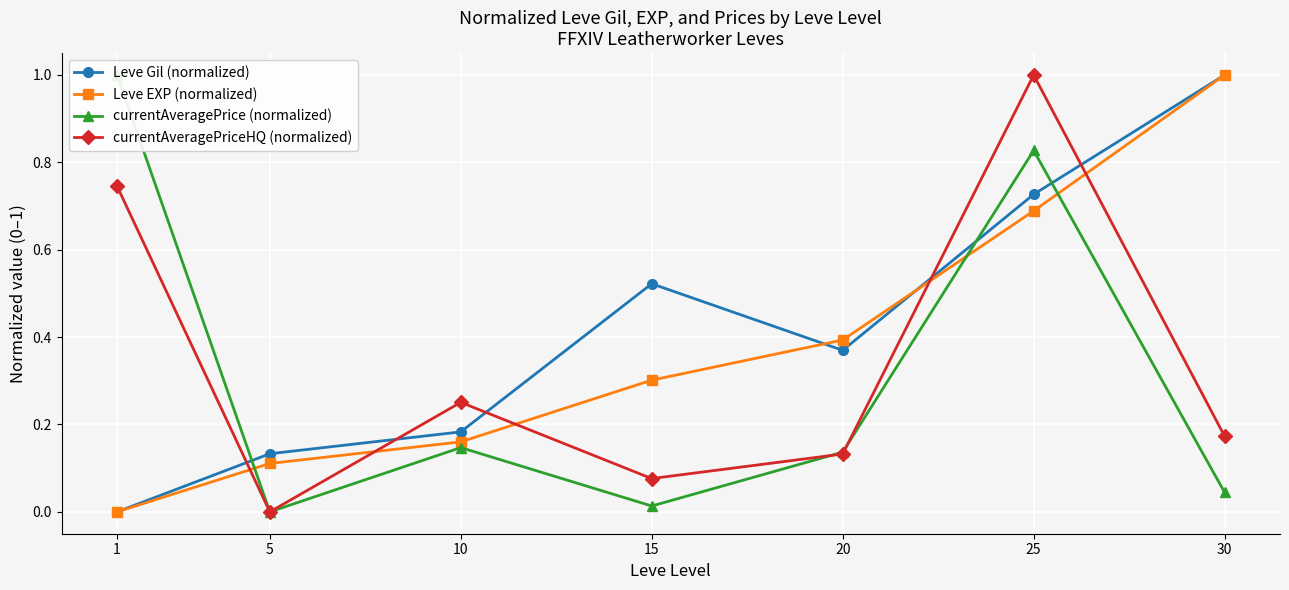

How many values in currentAveragePrice (normalized) are above zero?

6